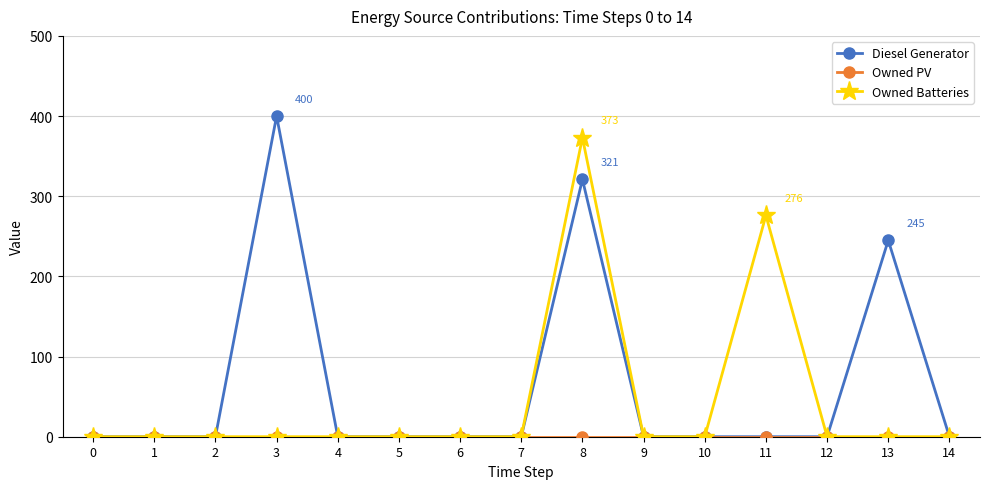

What is the value of the Diesel Generator point at the 9th from the left?

321